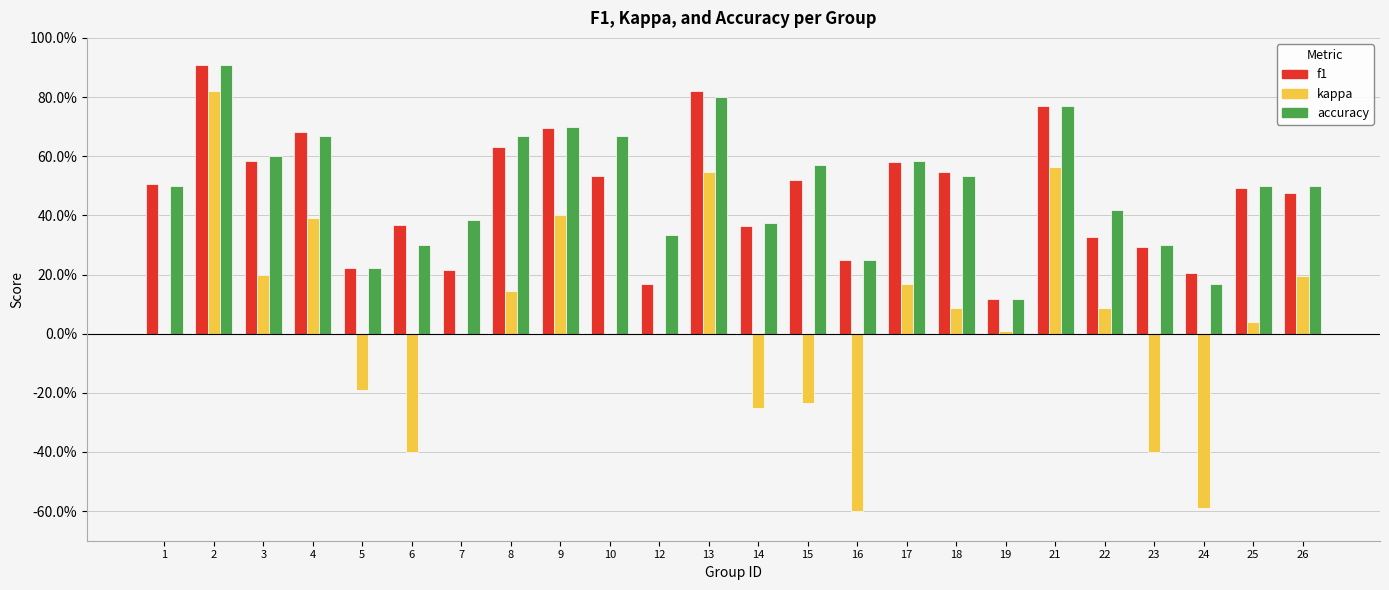

Which series has the largest range (max minus min)?

kappa